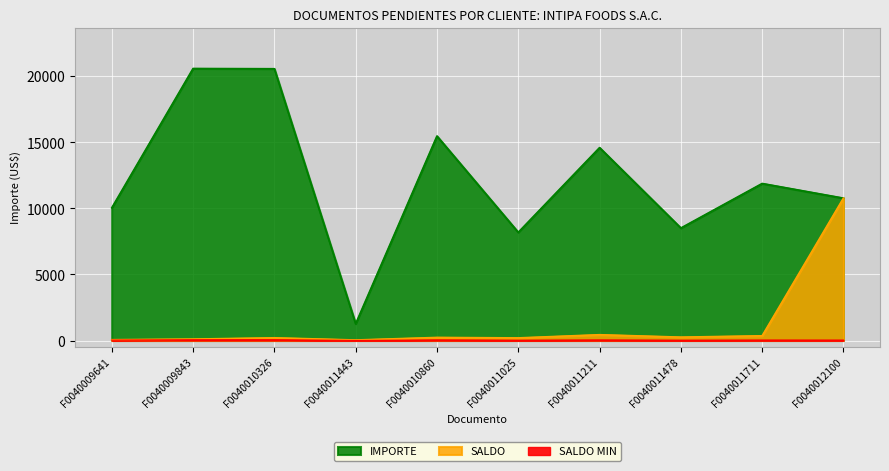

At how many categories does at least one series exceed 3799?

9